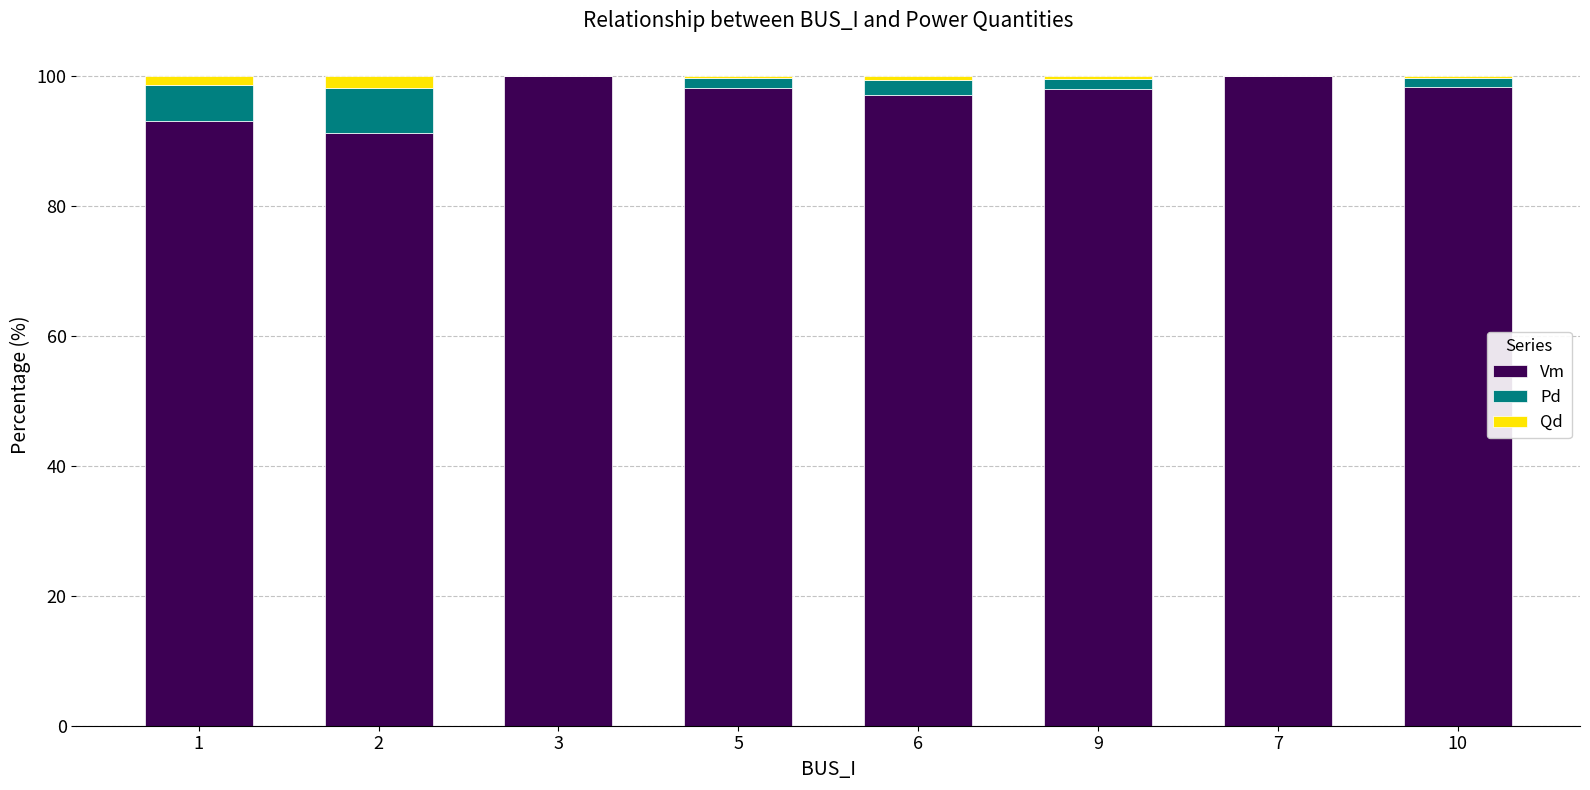

The value of Vm at 3 is 155.7. True or false?

False